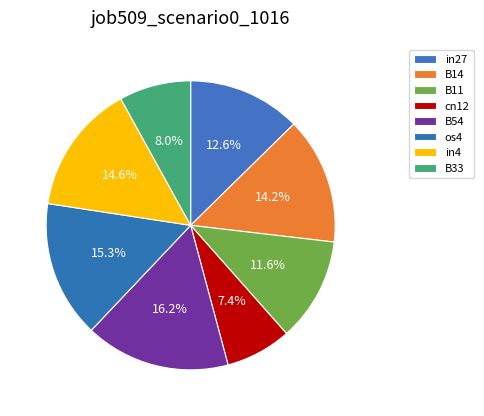

Does cn12 account for over 50% of the chart?

No